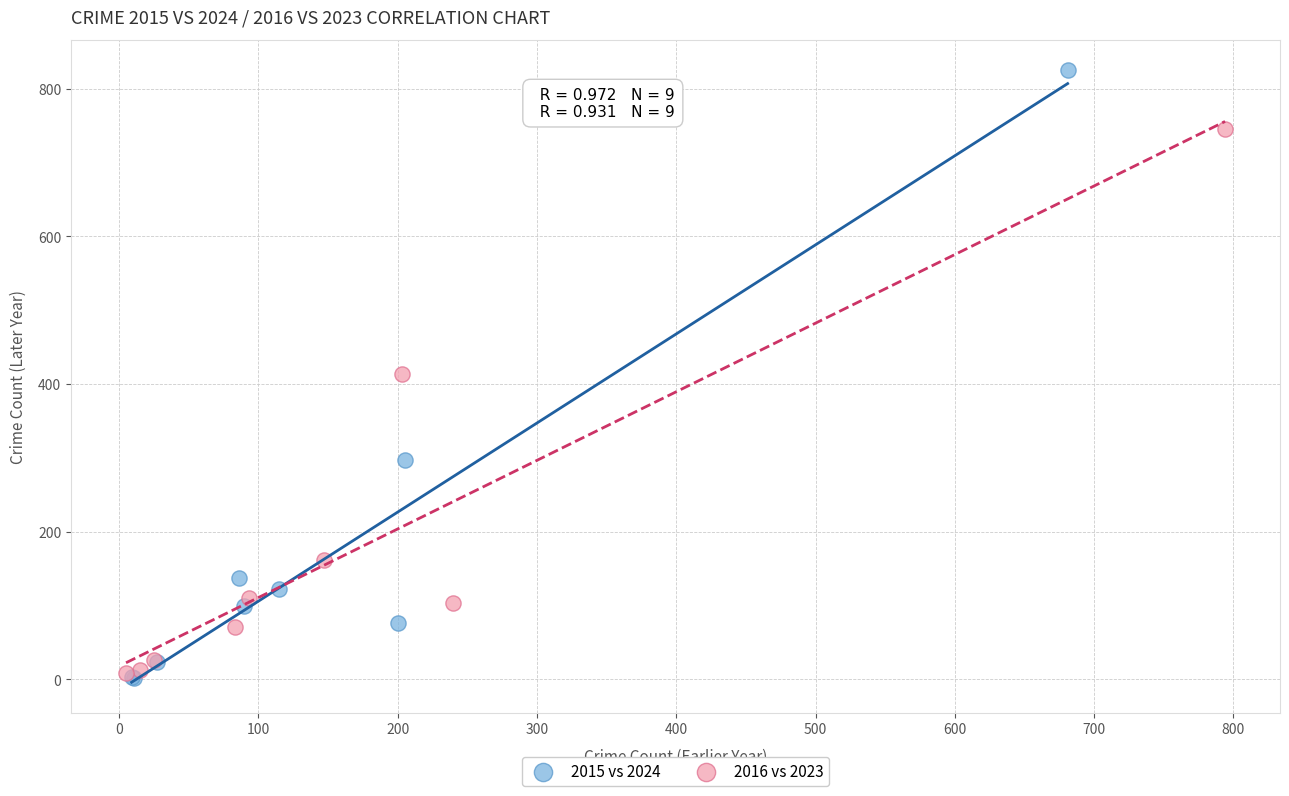

Which series reaches the maximum Y coordinate?

2015 vs 2024